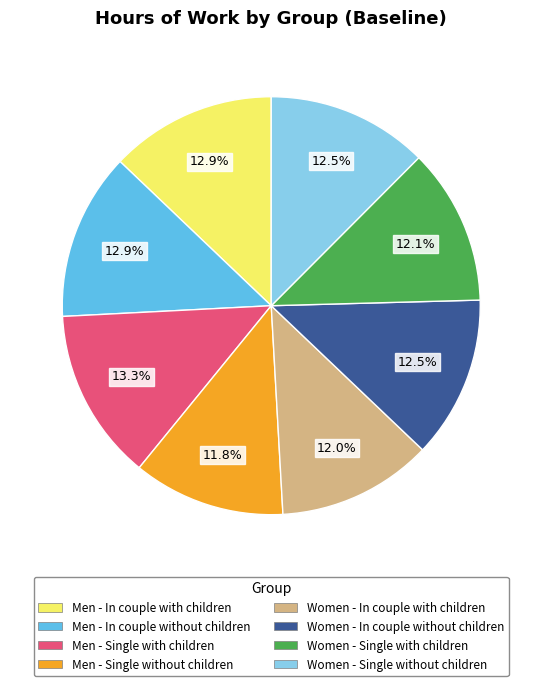

How many slices are in this pie chart?

8